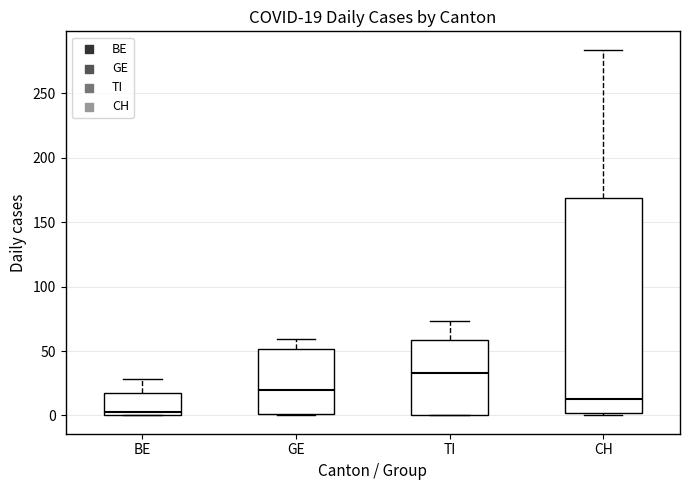

Which box's median line is the lowest?

BE